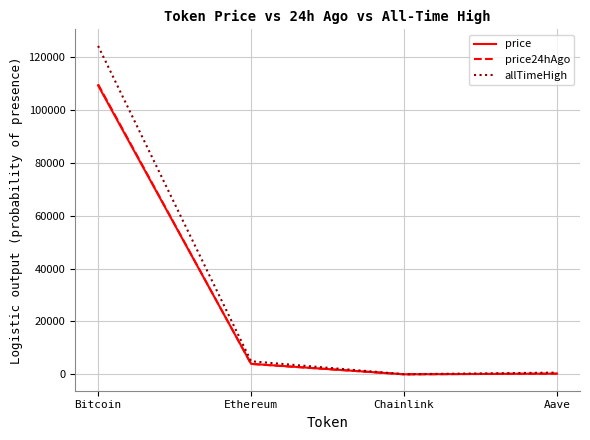

Between Bitcoin and Ethereum, which series saw the biggest shift?

allTimeHigh